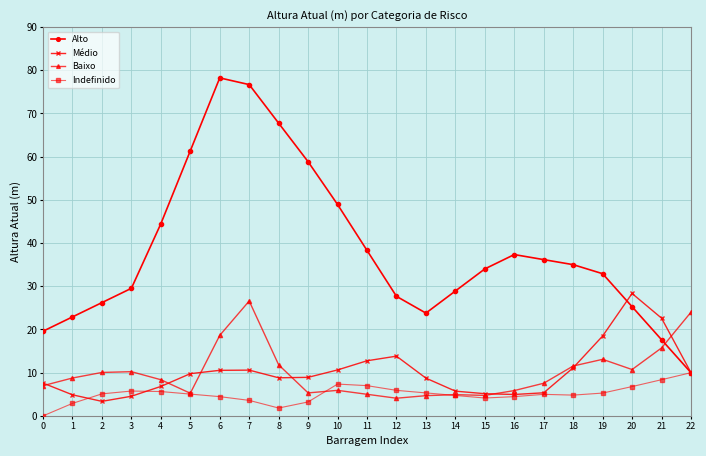

Which series has the widest spread of values?

Alto